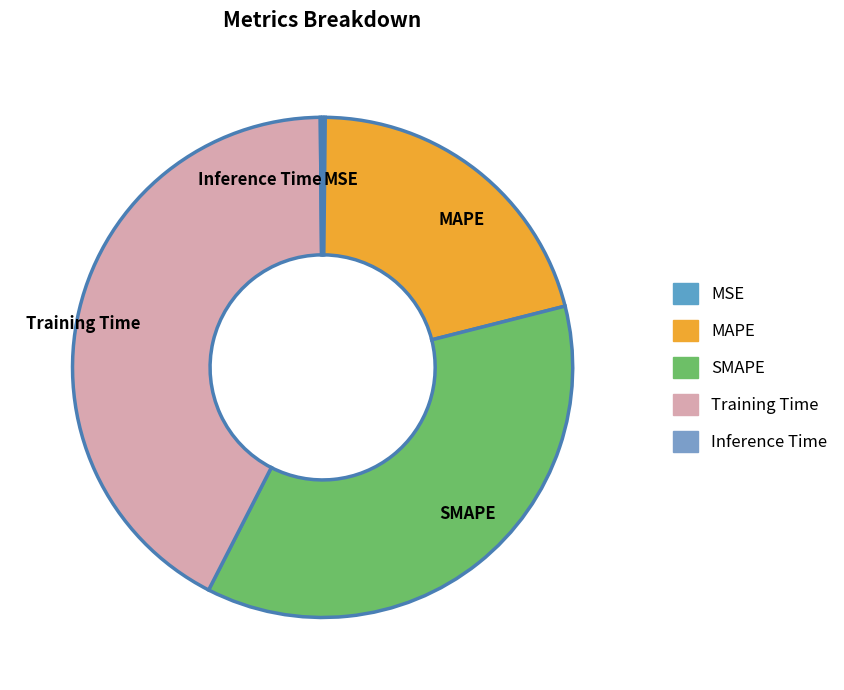

Is there any slice that represents more than half of the pie?

No